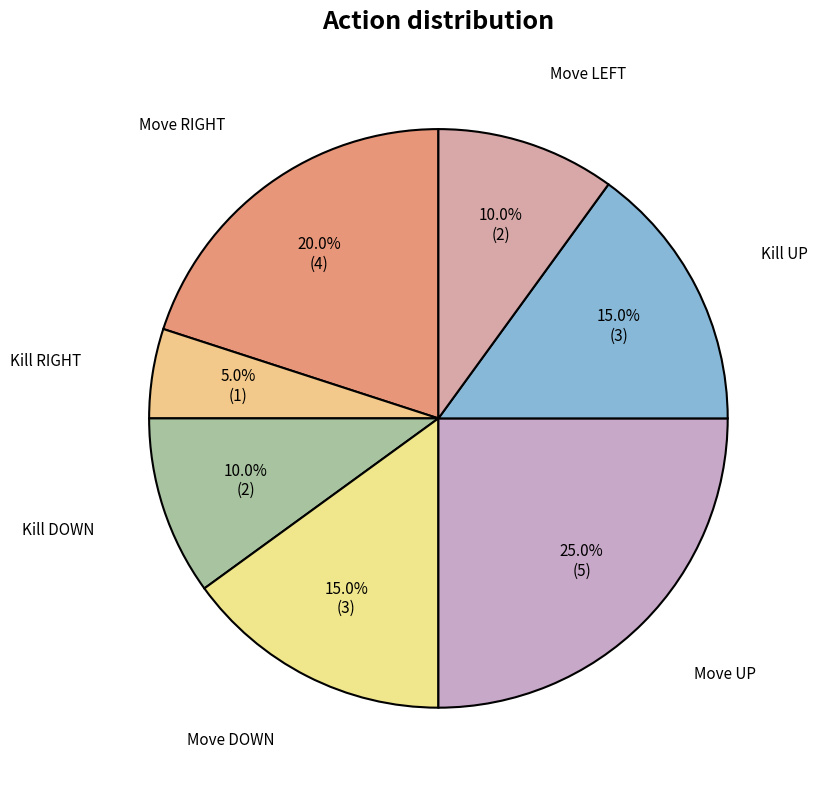

What is the largest slice in the pie chart?

Move UP